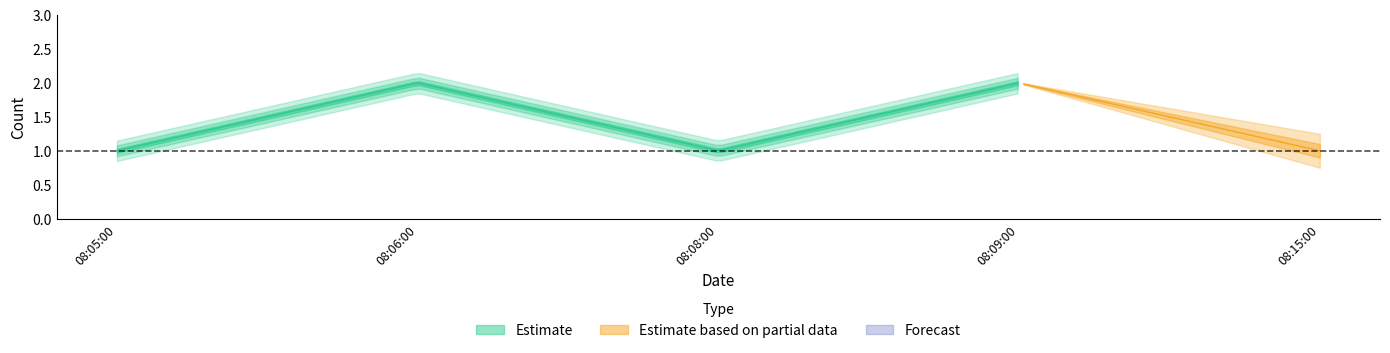

True or false: Estimate based on partial data and Forecast intersect in this chart.

False